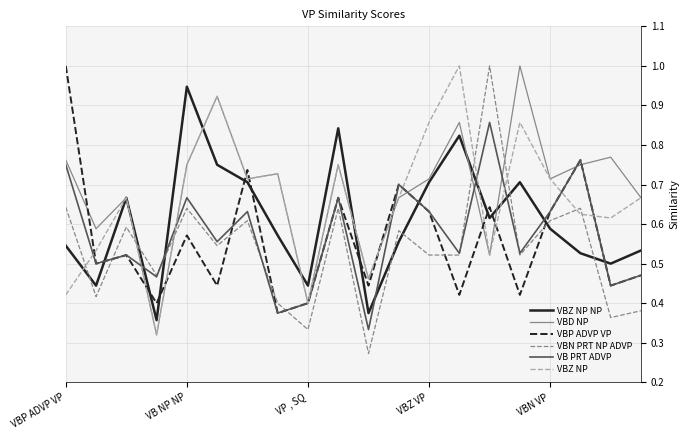

Does the chart display data point markers on the line(s)?

No